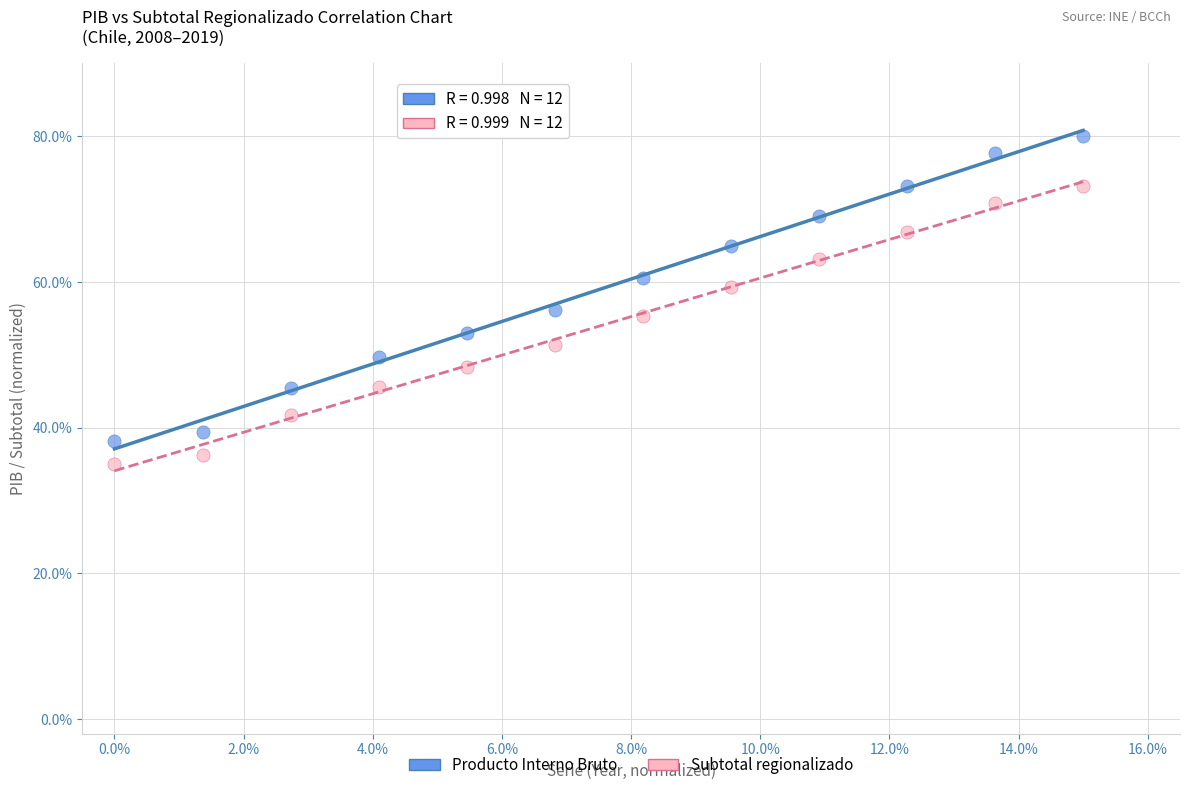

Which series has the largest Y range (max minus min)?

Producto Interno Bruto